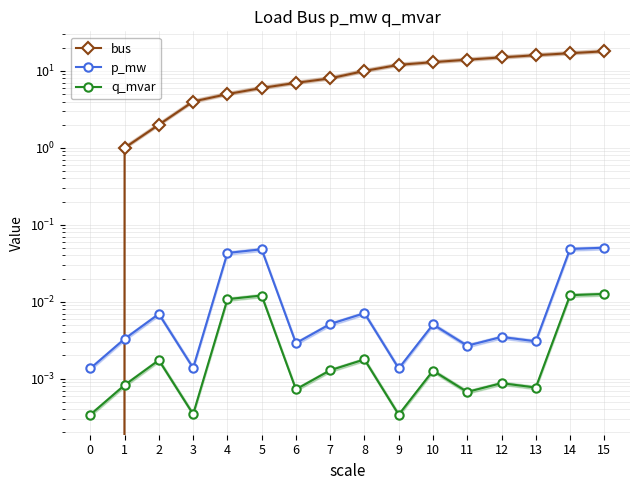

At which category is the sum across all series the highest?

15